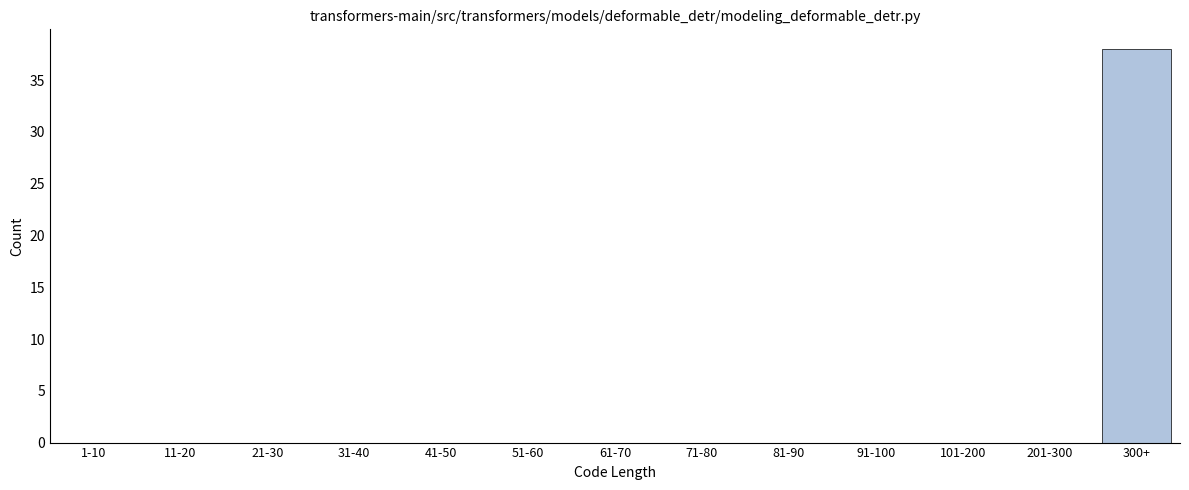

Reading left to right, transcribe all the data shown in this chart.

1-10=0	11-20=0	21-30=0	31-40=0	41-50=0	51-60=0	61-70=0	71-80=0	81-90=0	91-100=0	101-200=0	201-300=0	300+=38